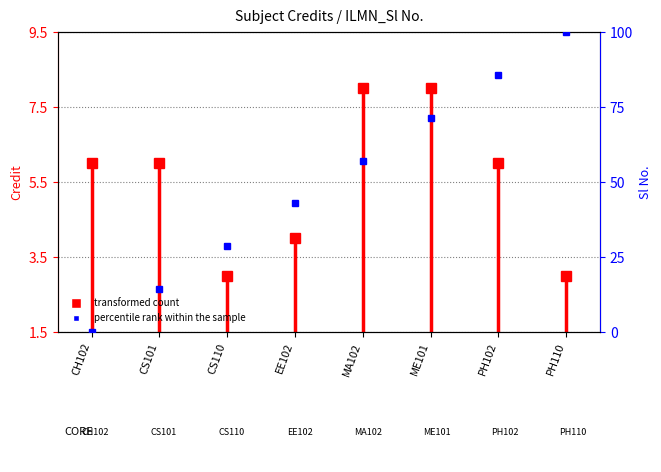

Is it true that the value at CH102 is 6.0?

True